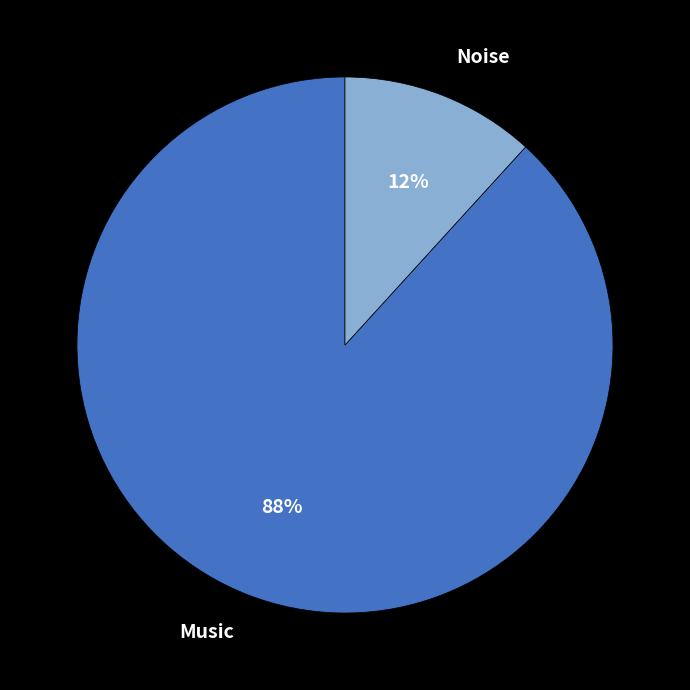

Is there a majority slice in this chart?

Yes